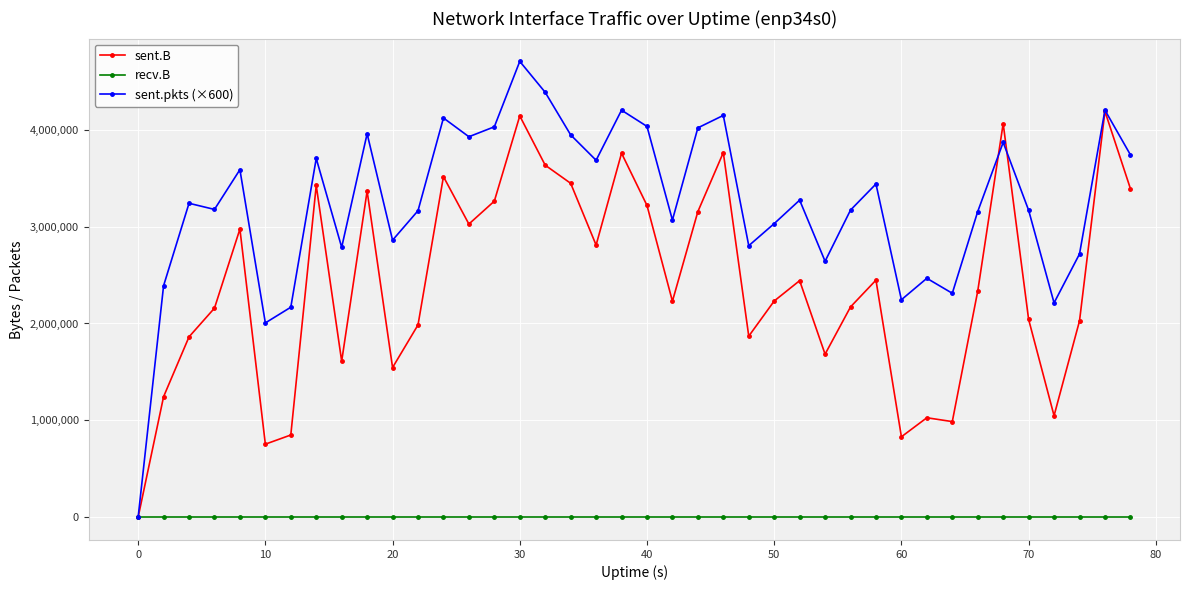

Which series has the largest total across all categories?

sent.pkts (×600)